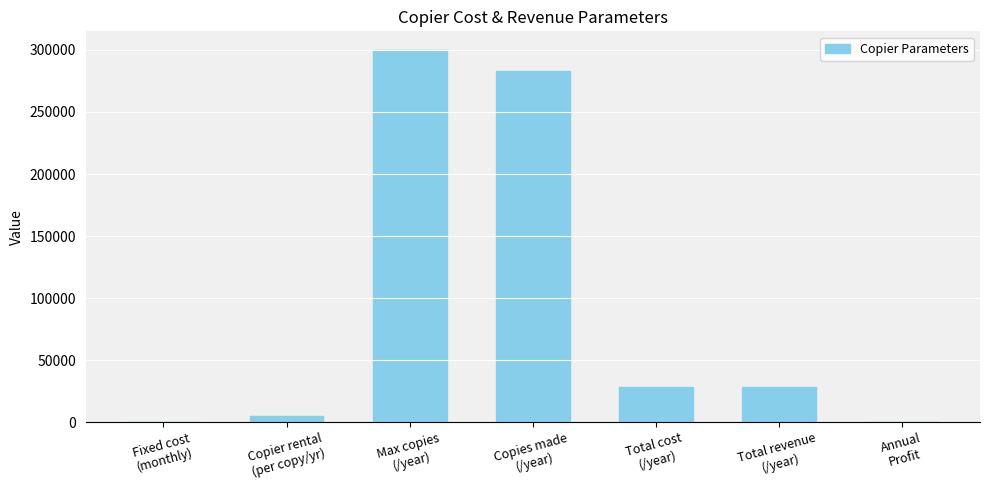

How many data points are above 28285?

4